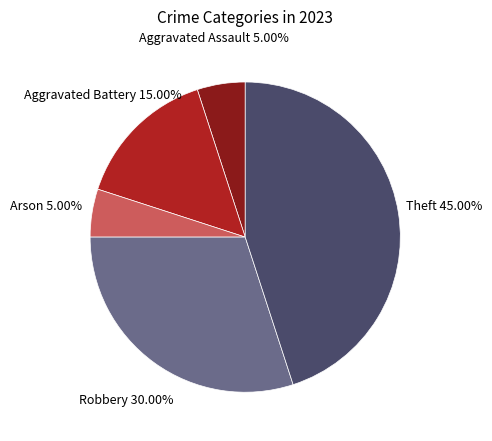

Count the number of slices in the pie.

5